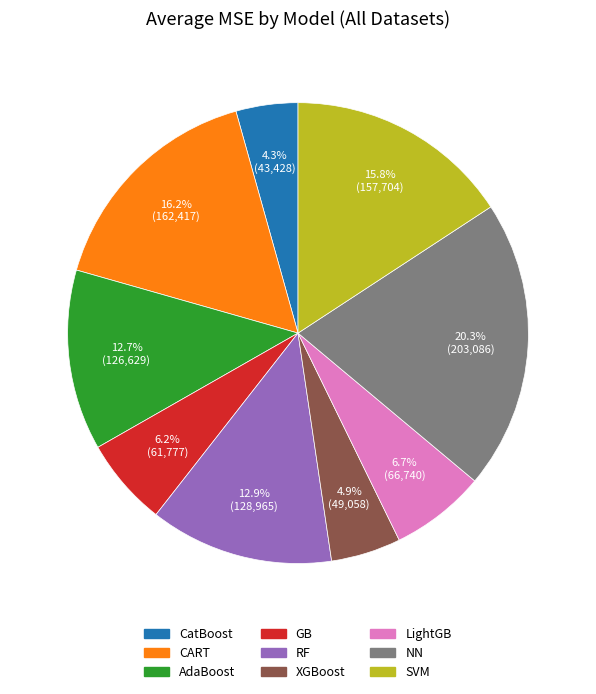

Which has a higher value, AdaBoost or GB?

AdaBoost